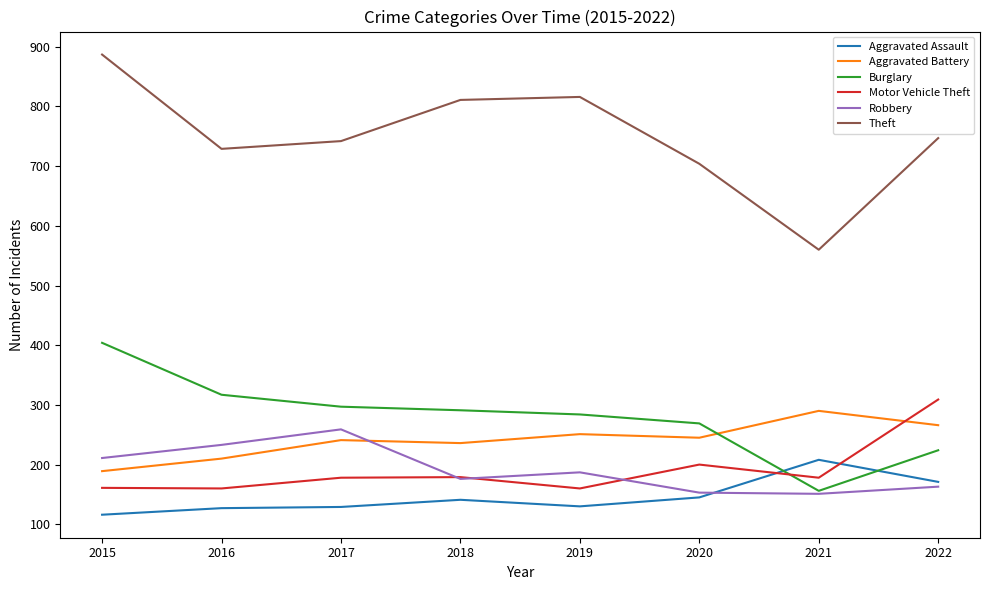

Where is Theft nearest to the value 723?

2016